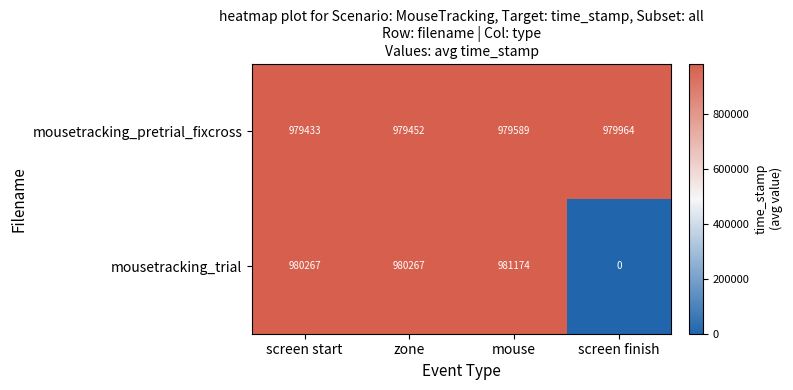

Where is mousetracking_pretrial_fixcross nearest to the value 979698?

mouse